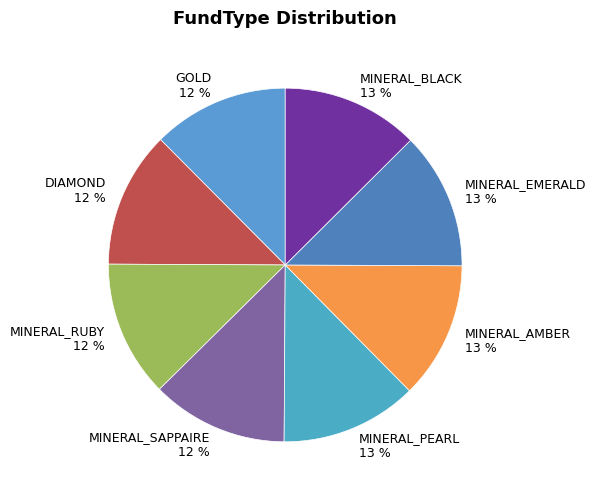

The MINERAL_RUBY slice represents 12% of the pie. True or false?

True